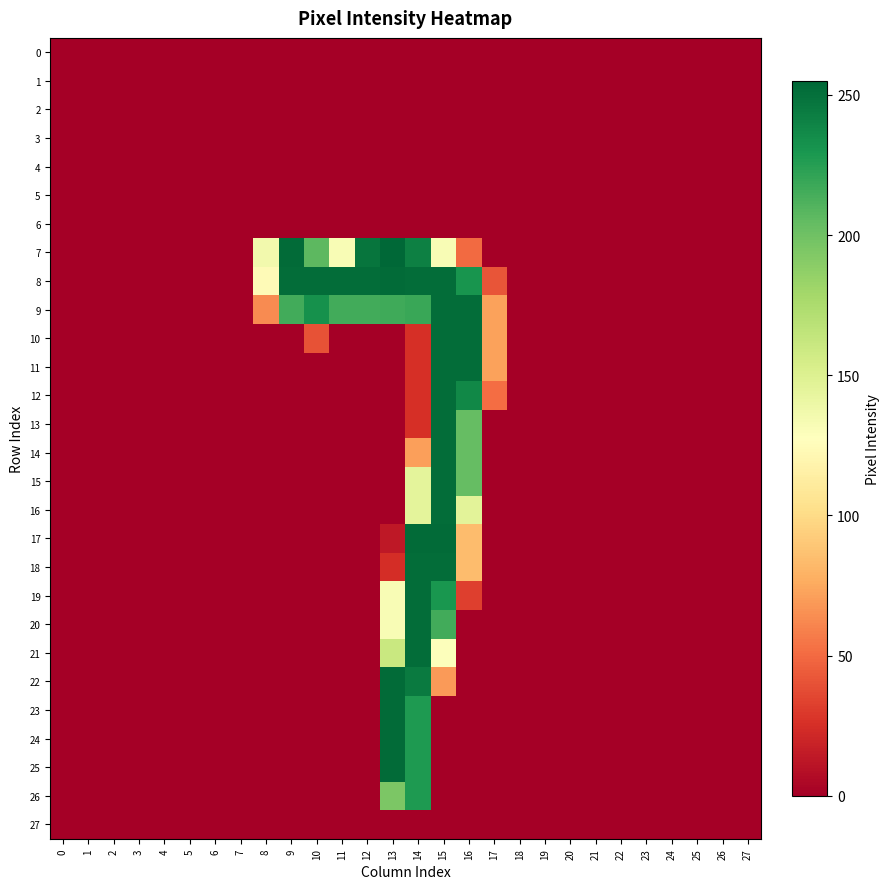

Reading right to left, what are all the values shown in this chart?

0: 27=0	26=0	25=0	24=0	23=0	22=0	21=0	20=0	19=0	18=0	17=0	16=0	15=0	14=0	13=0	12=0	11=0	10=0	9=0	8=0	7=0	6=0	5=0	4=0	3=0	2=0	1=0	0=0
1: 27=0	26=0	25=0	24=0	23=0	22=0	21=0	20=0	19=0	18=0	17=0	16=0	15=0	14=0	13=0	12=0	11=0	10=0	9=0	8=0	7=0	6=0	5=0	4=0	3=0	2=0	1=0	0=0
2: 27=0	26=0	25=0	24=0	23=0	22=0	21=0	20=0	19=0	18=0	17=0	16=0	15=0	14=0	13=0	12=0	11=0	10=0	9=0	8=0	7=0	6=0	5=0	4=0	3=0	2=0	1=0	0=0
3: 27=0	26=0	25=0	24=0	23=0	22=0	21=0	20=0	19=0	18=0	17=0	16=0	15=0	14=0	13=0	12=0	11=0	10=0	9=0	8=0	7=0	6=0	5=0	4=0	3=0	2=0	1=0	0=0
4: 27=0	26=0	25=0	24=0	23=0	22=0	21=0	20=0	19=0	18=0	17=0	16=0	15=0	14=0	13=0	12=0	11=0	10=0	9=0	8=0	7=0	6=0	5=0	4=0	3=0	2=0	1=0	0=0
5: 27=0	26=0	25=0	24=0	23=0	22=0	21=0	20=0	19=0	18=0	17=0	16=0	15=0	14=0	13=0	12=0	11=0	10=0	9=0	8=0	7=0	6=0	5=0	4=0	3=0	2=0	1=0	0=0
6: 27=0	26=0	25=0	24=0	23=0	22=0	21=0	20=0	19=0	18=0	17=0	16=0	15=0	14=0	13=0	12=0	11=0	10=0	9=0	8=0	7=0	6=0	5=0	4=0	3=0	2=0	1=0	0=0
7: 27=0	26=0	25=0	24=0	23=0	22=0	21=0	20=0	19=0	18=0	17=0	16=50	15=132	14=242	13=255	12=248	11=132	10=207	9=253	8=136	7=0	6=0	5=0	4=0	3=0	2=0	1=0	0=0
8: 27=0	26=0	25=0	24=0	23=0	22=0	21=0	20=0	19=0	18=0	17=41	16=231	15=252	14=252	13=253	12=252	11=252	10=252	9=252	8=124	7=0	6=0	5=0	4=0	3=0	2=0	1=0	0=0
9: 27=0	26=0	25=0	24=0	23=0	22=0	21=0	20=0	19=0	18=0	17=72	16=252	15=252	14=219	13=217	12=216	11=216	10=233	9=216	8=63	7=0	6=0	5=0	4=0	3=0	2=0	1=0	0=0
10: 27=0	26=0	25=0	24=0	23=0	22=0	21=0	20=0	19=0	18=0	17=72	16=252	15=252	14=25	13=0	12=0	11=0	10=40	9=0	8=0	7=0	6=0	5=0	4=0	3=0	2=0	1=0	0=0
11: 27=0	26=0	25=0	24=0	23=0	22=0	21=0	20=0	19=0	18=0	17=72	16=252	15=252	14=25	13=0	12=0	11=0	10=0	9=0	8=0	7=0	6=0	5=0	4=0	3=0	2=0	1=0	0=0
12: 27=0	26=0	25=0	24=0	23=0	22=0	21=0	20=0	19=0	18=0	17=51	16=238	15=252	14=25	13=0	12=0	11=0	10=0	9=0	8=0	7=0	6=0	5=0	4=0	3=0	2=0	1=0	0=0
13: 27=0	26=0	25=0	24=0	23=0	22=0	21=0	20=0	19=0	18=0	17=0	16=204	15=252	14=25	13=0	12=0	11=0	10=0	9=0	8=0	7=0	6=0	5=0	4=0	3=0	2=0	1=0	0=0
14: 27=0	26=0	25=0	24=0	23=0	22=0	21=0	20=0	19=0	18=0	17=0	16=204	15=252	14=71	13=0	12=0	11=0	10=0	9=0	8=0	7=0	6=0	5=0	4=0	3=0	2=0	1=0	0=0
15: 27=0	26=0	25=0	24=0	23=0	22=0	21=0	20=0	19=0	18=0	17=0	16=204	15=252	14=145	13=0	12=0	11=0	10=0	9=0	8=0	7=0	6=0	5=0	4=0	3=0	2=0	1=0	0=0
16: 27=0	26=0	25=0	24=0	23=0	22=0	21=0	20=0	19=0	18=0	17=0	16=146	15=252	14=145	13=0	12=0	11=0	10=0	9=0	8=0	7=0	6=0	5=0	4=0	3=0	2=0	1=0	0=0
17: 27=0	26=0	25=0	24=0	23=0	22=0	21=0	20=0	19=0	18=0	17=0	16=84	15=253	14=253	13=13	12=0	11=0	10=0	9=0	8=0	7=0	6=0	5=0	4=0	3=0	2=0	1=0	0=0
18: 27=0	26=0	25=0	24=0	23=0	22=0	21=0	20=0	19=0	18=0	17=0	16=84	15=252	14=252	13=24	12=0	11=0	10=0	9=0	8=0	7=0	6=0	5=0	4=0	3=0	2=0	1=0	0=0
19: 27=0	26=0	25=0	24=0	23=0	22=0	21=0	20=0	19=0	18=0	17=0	16=32	15=230	14=252	13=132	12=0	11=0	10=0	9=0	8=0	7=0	6=0	5=0	4=0	3=0	2=0	1=0	0=0
20: 27=0	26=0	25=0	24=0	23=0	22=0	21=0	20=0	19=0	18=0	17=0	16=0	15=216	14=252	13=132	12=0	11=0	10=0	9=0	8=0	7=0	6=0	5=0	4=0	3=0	2=0	1=0	0=0
21: 27=0	26=0	25=0	24=0	23=0	22=0	21=0	20=0	19=0	18=0	17=0	16=0	15=129	14=252	13=161	12=0	11=0	10=0	9=0	8=0	7=0	6=0	5=0	4=0	3=0	2=0	1=0	0=0
22: 27=0	26=0	25=0	24=0	23=0	22=0	21=0	20=0	19=0	18=0	17=0	16=0	15=69	14=245	13=253	12=0	11=0	10=0	9=0	8=0	7=0	6=0	5=0	4=0	3=0	2=0	1=0	0=0
23: 27=0	26=0	25=0	24=0	23=0	22=0	21=0	20=0	19=0	18=0	17=0	16=0	15=0	14=228	13=253	12=0	11=0	10=0	9=0	8=0	7=0	6=0	5=0	4=0	3=0	2=0	1=0	0=0
24: 27=0	26=0	25=0	24=0	23=0	22=0	21=0	20=0	19=0	18=0	17=0	16=0	15=0	14=228	13=253	12=0	11=0	10=0	9=0	8=0	7=0	6=0	5=0	4=0	3=0	2=0	1=0	0=0
25: 27=0	26=0	25=0	24=0	23=0	22=0	21=0	20=0	19=0	18=0	17=0	16=0	15=0	14=228	13=253	12=0	11=0	10=0	9=0	8=0	7=0	6=0	5=0	4=0	3=0	2=0	1=0	0=0
26: 27=0	26=0	25=0	24=0	23=0	22=0	21=0	20=0	19=0	18=0	17=0	16=0	15=0	14=228	13=195	12=0	11=0	10=0	9=0	8=0	7=0	6=0	5=0	4=0	3=0	2=0	1=0	0=0
27: 27=0	26=0	25=0	24=0	23=0	22=0	21=0	20=0	19=0	18=0	17=0	16=0	15=0	14=0	13=0	12=0	11=0	10=0	9=0	8=0	7=0	6=0	5=0	4=0	3=0	2=0	1=0	0=0